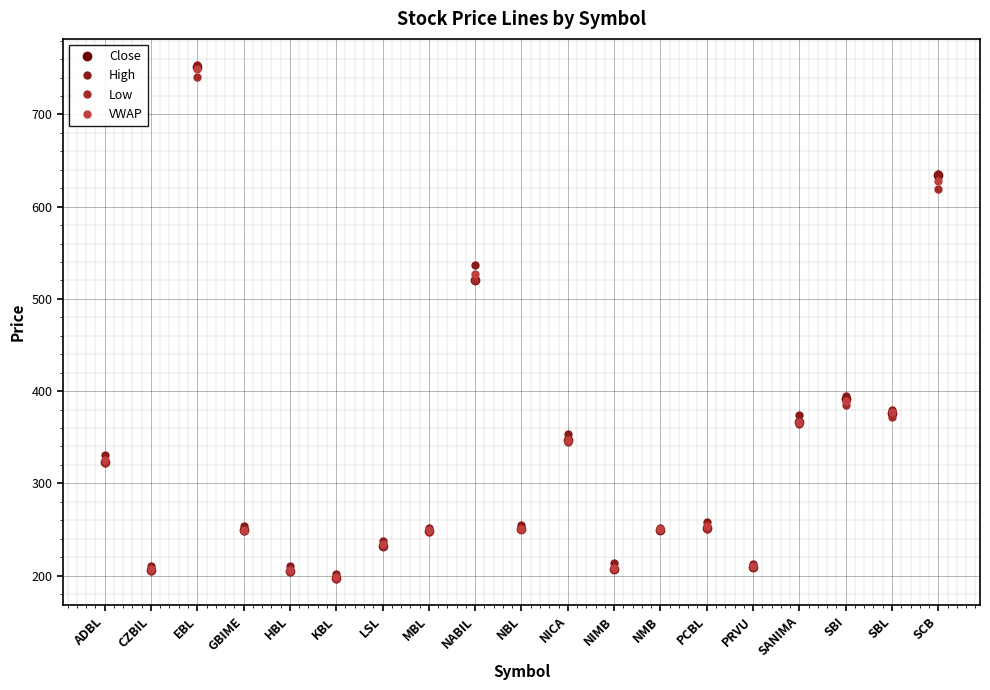

How many data points in Low are less than 250?

9